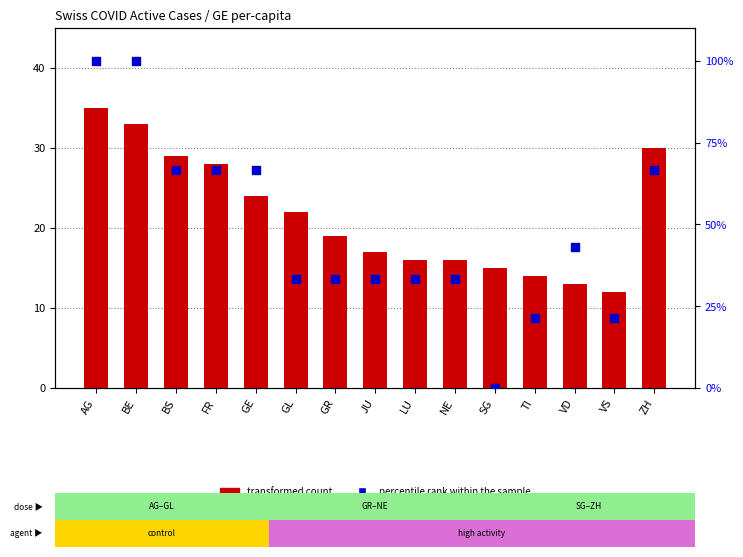

At which category is the sum across all series the highest?

AG